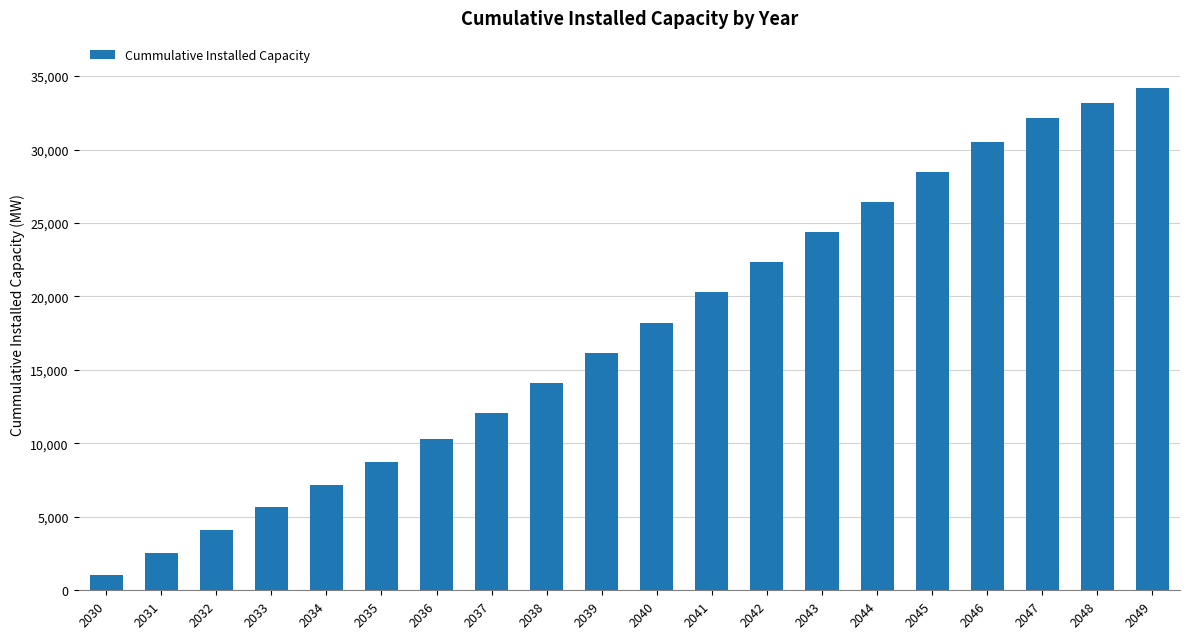

List the labels in order of value, largest first.

2049, 2048, 2047, 2046, 2045, 2044, 2043, 2042, 2041, 2040, 2039, 2038, 2037, 2036, 2035, 2034, 2033, 2032, 2031, 2030